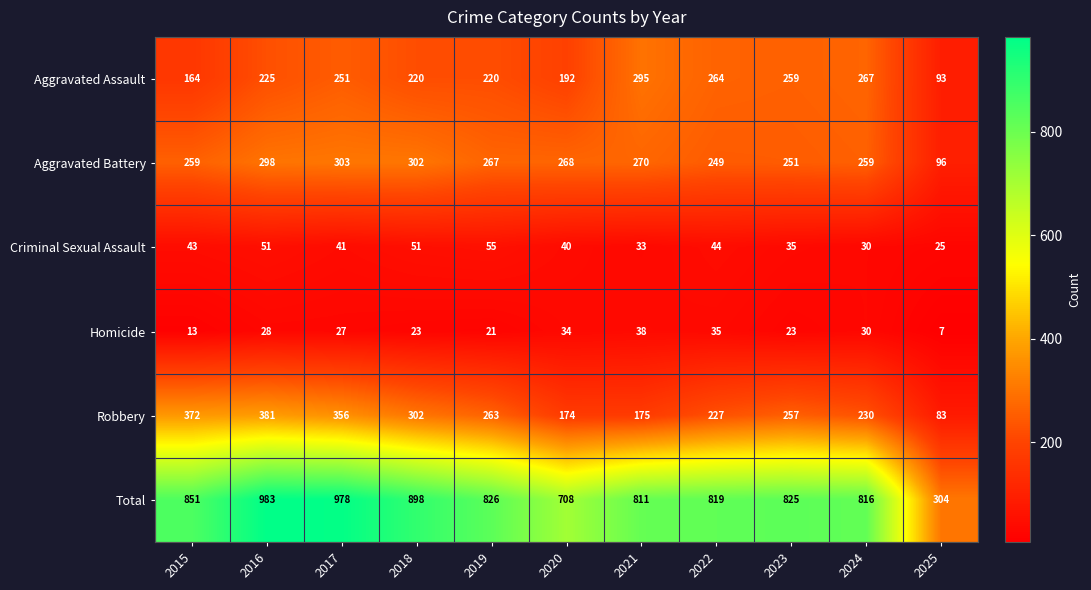

At which label does Robbery first exceed 257?

2015